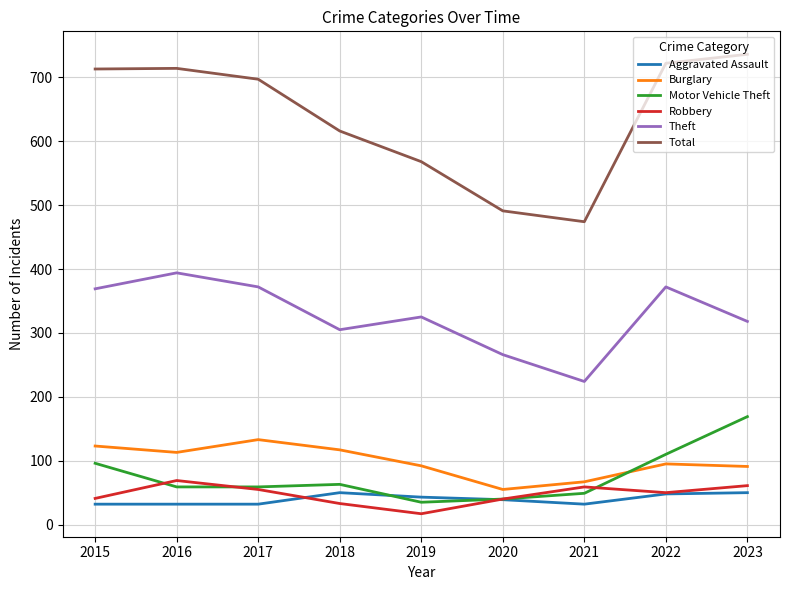

True or false: Total and Robbery cross at least once.

False